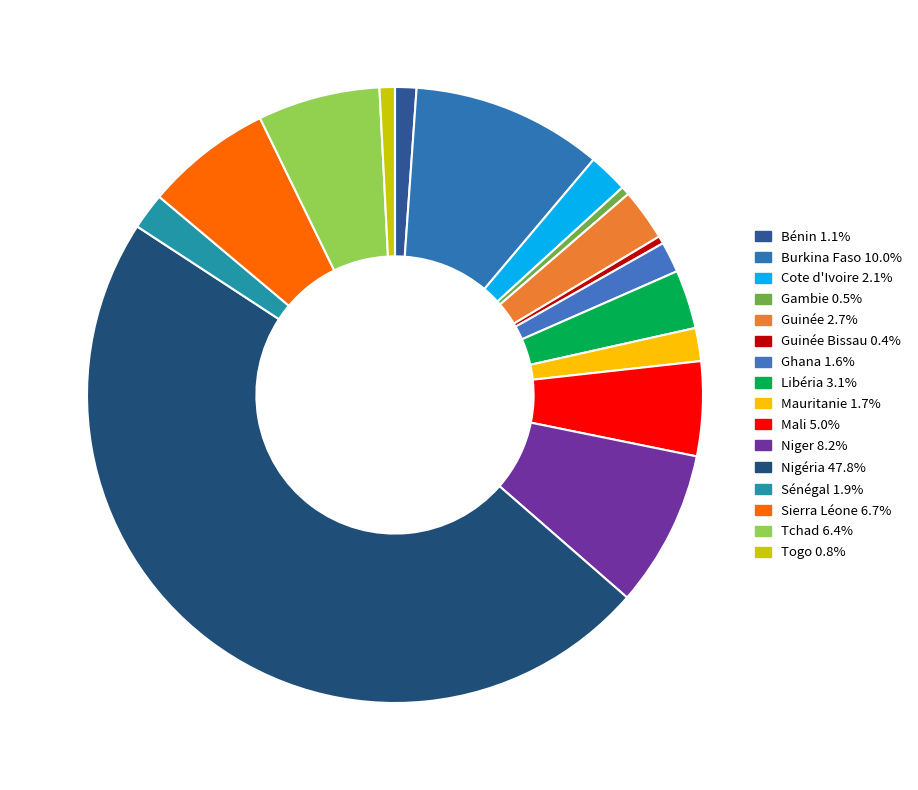

How many segments does this pie chart have?

16